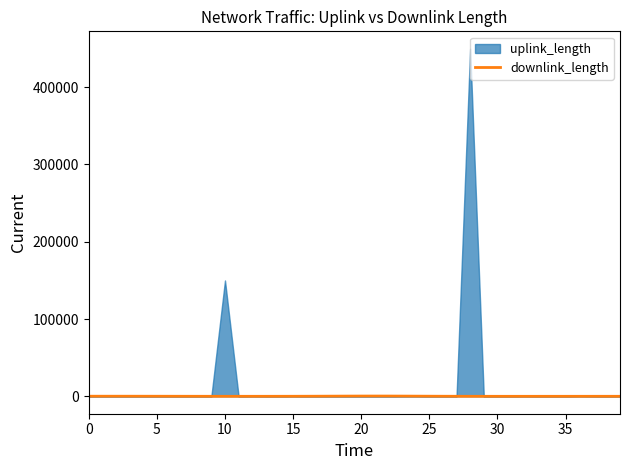

How many lines are shown in the chart?

1